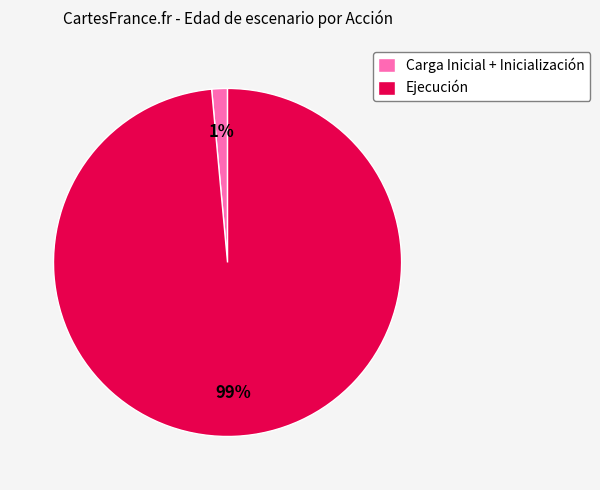

Does any single category account for the majority?

Yes